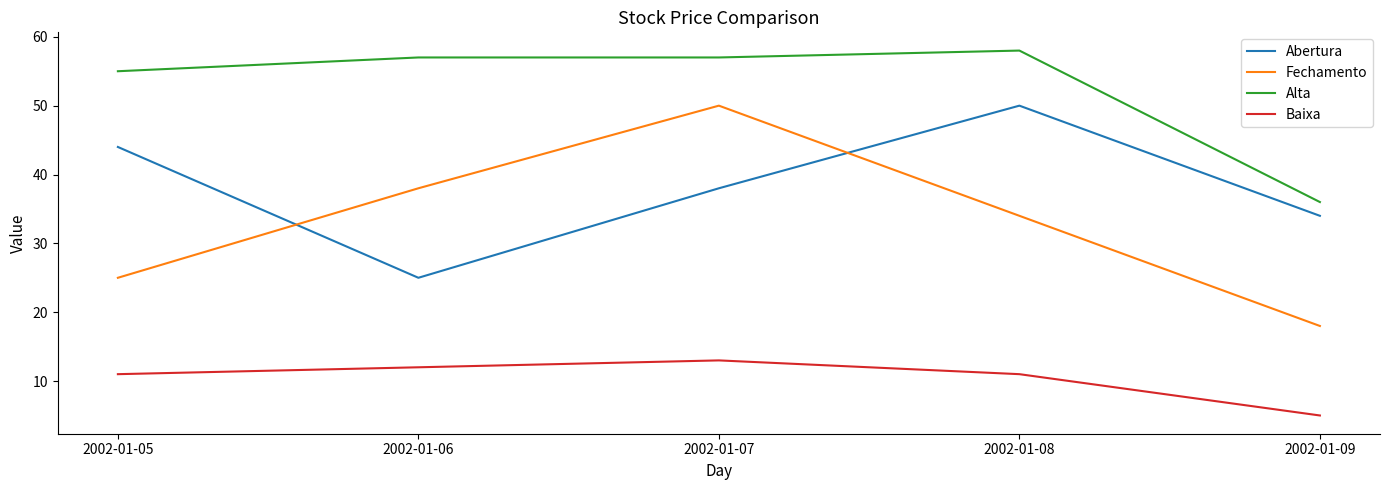

What is the smallest value displayed?

5